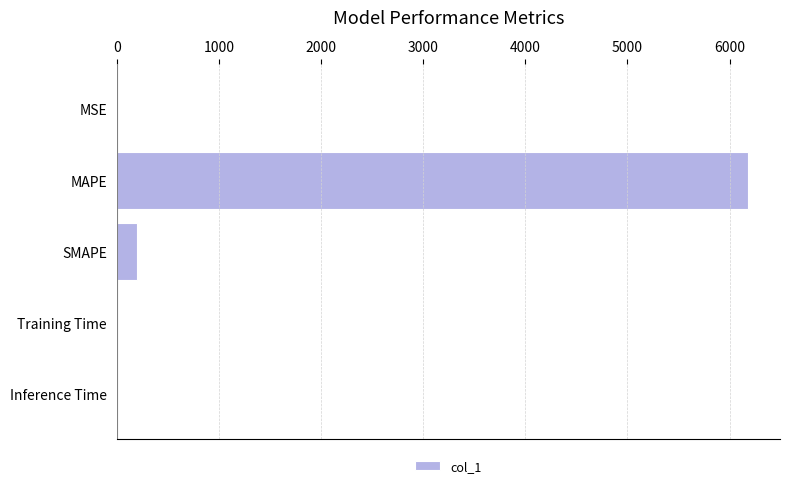

Which category has the highest value across all series?

MAPE